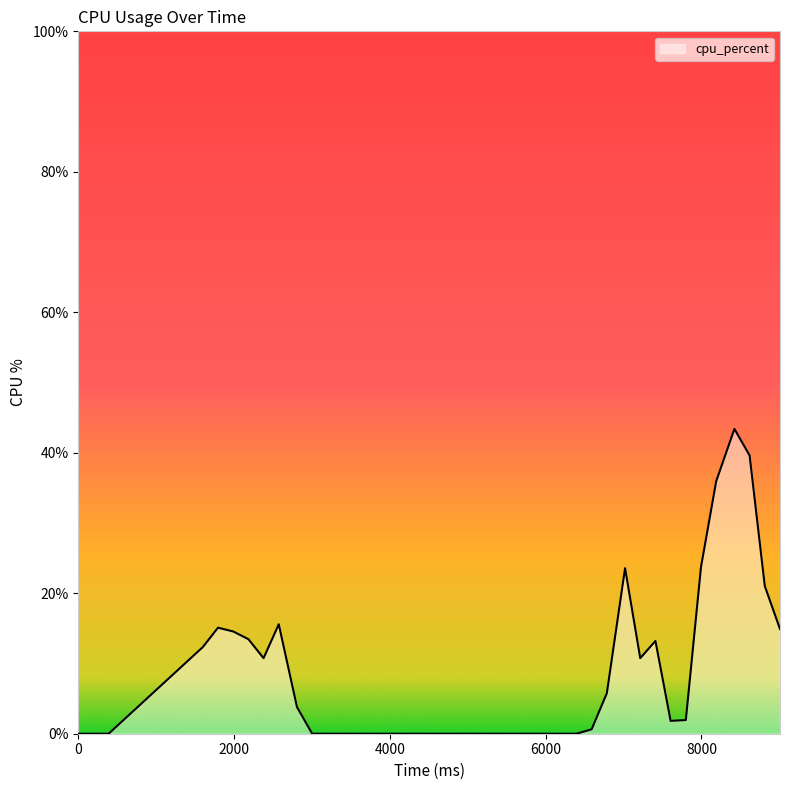

What is the maximum value shown in the chart?

43.4